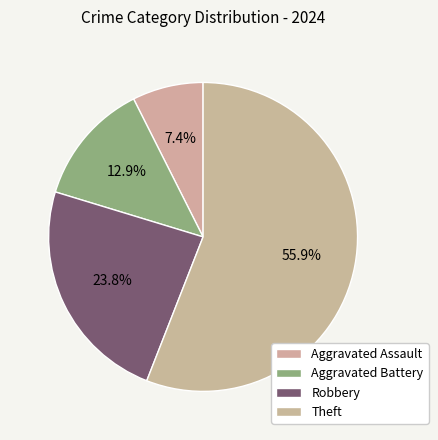

Count the number of slices in the pie.

4